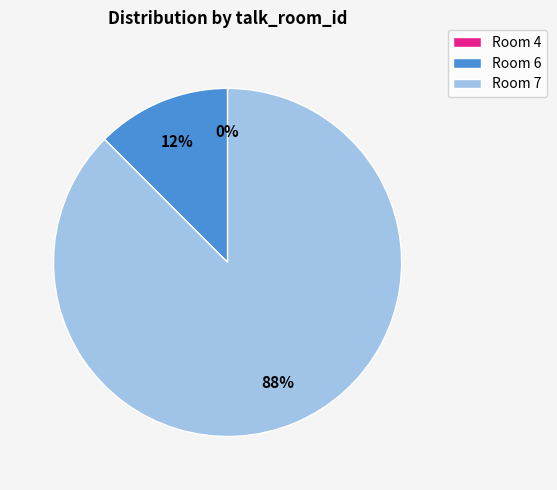

Is it true that 4 is 0% of the pie?

True